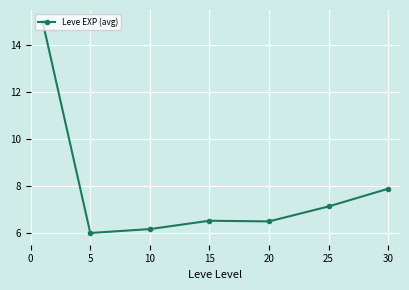

True or false: the data has more than 2 interior local peaks.

False